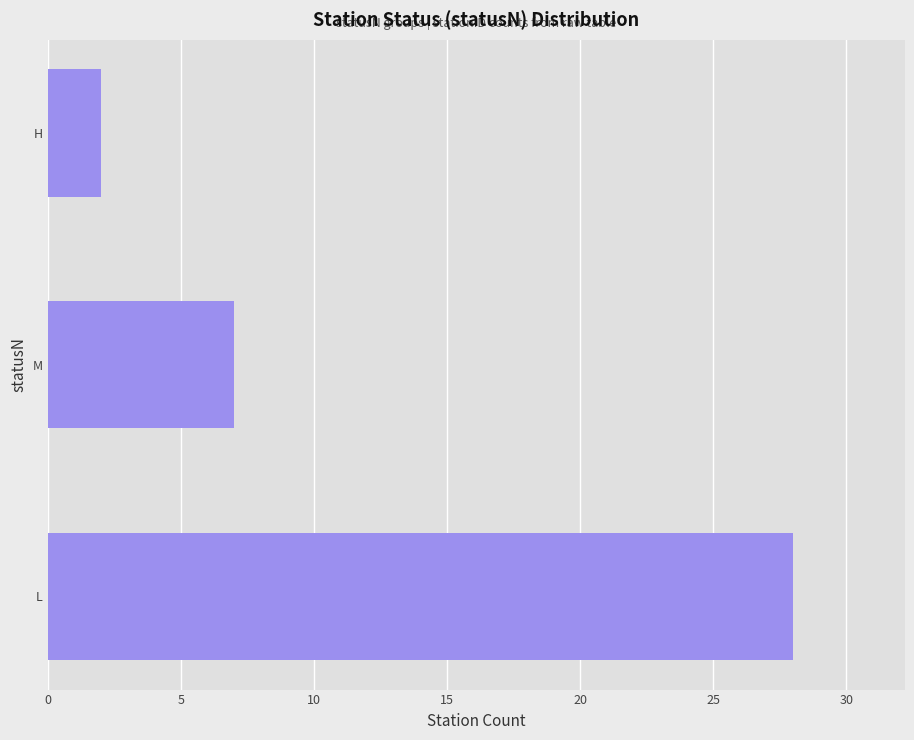

What is the average value?

12